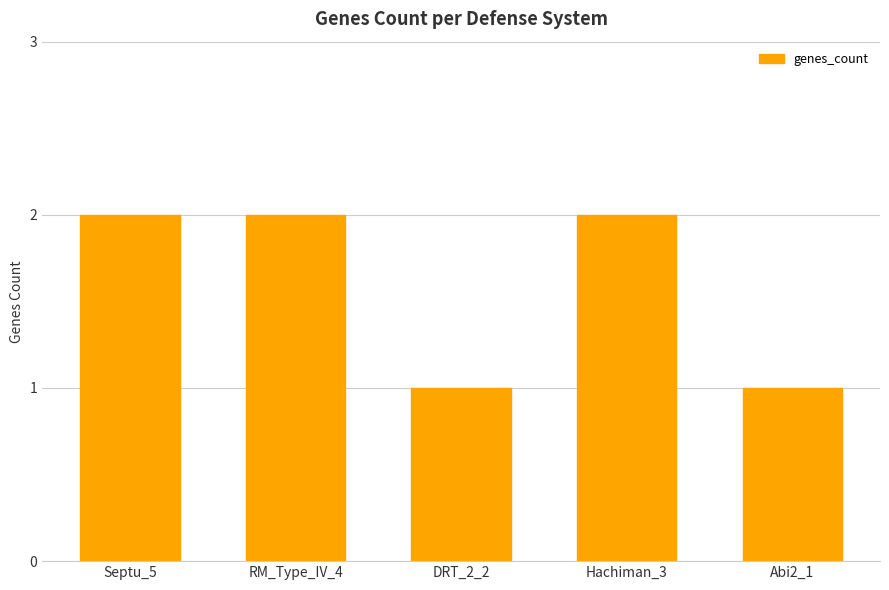

What is the difference between the second highest and second lowest values?

1